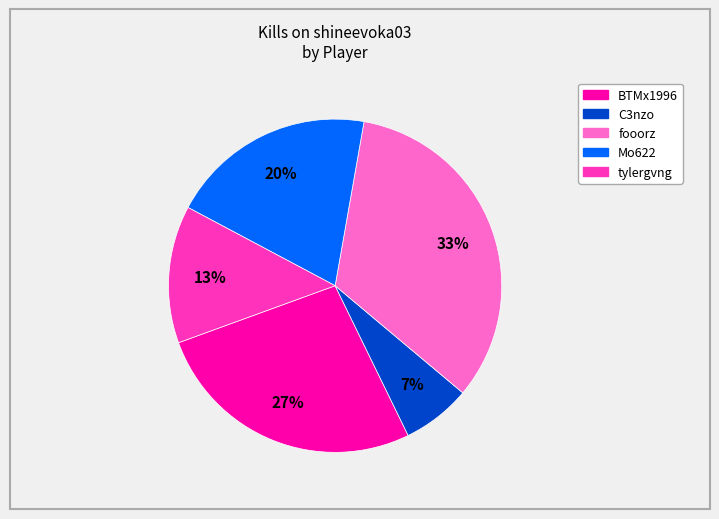

Is there a majority slice in this chart?

No